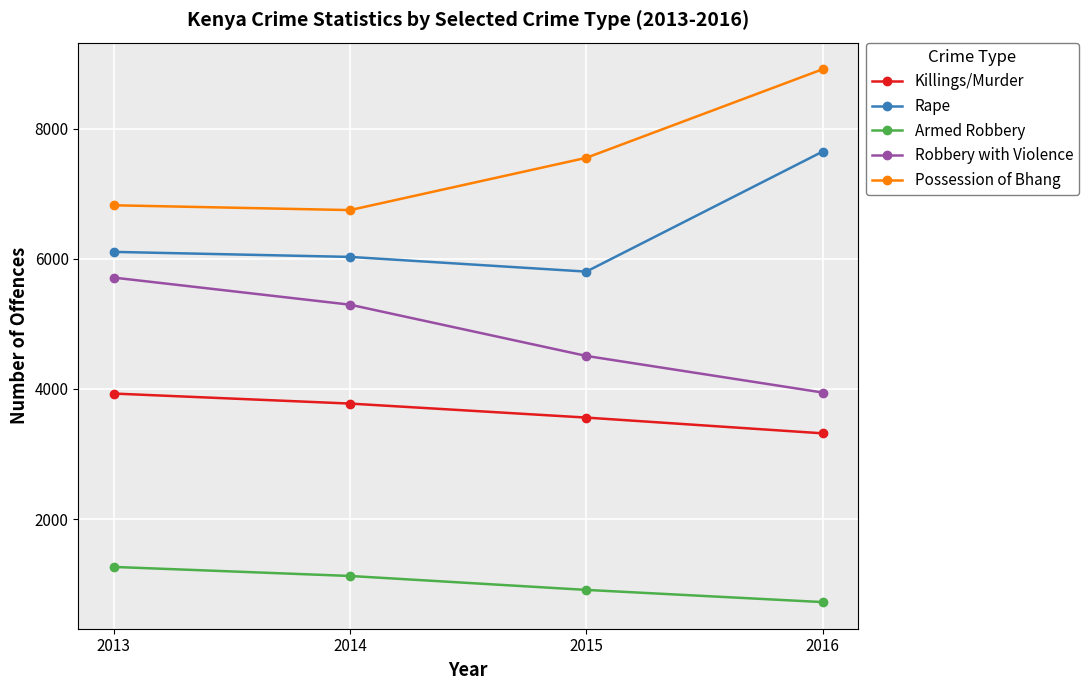

List the series in order of their peak value, lowest first.

Armed Robbery, Killings/Murder, Robbery with Violence, Rape, Possession of Bhang